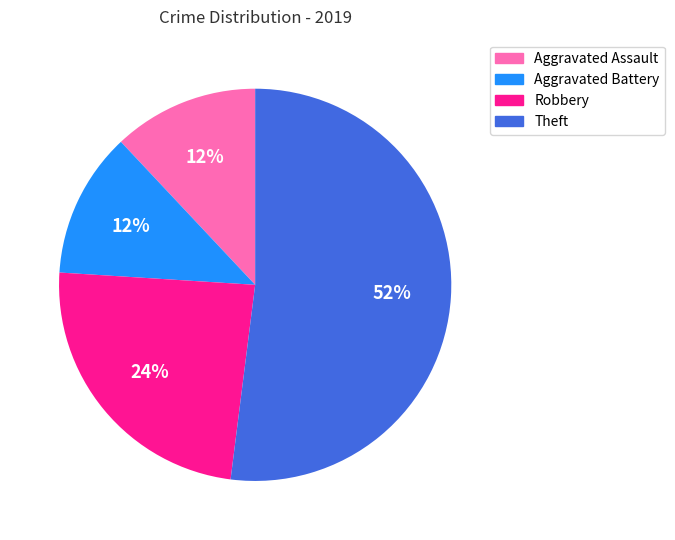

To the nearest percent, what is the difference between the Theft and Aggravated Assault slice percentages?

40%